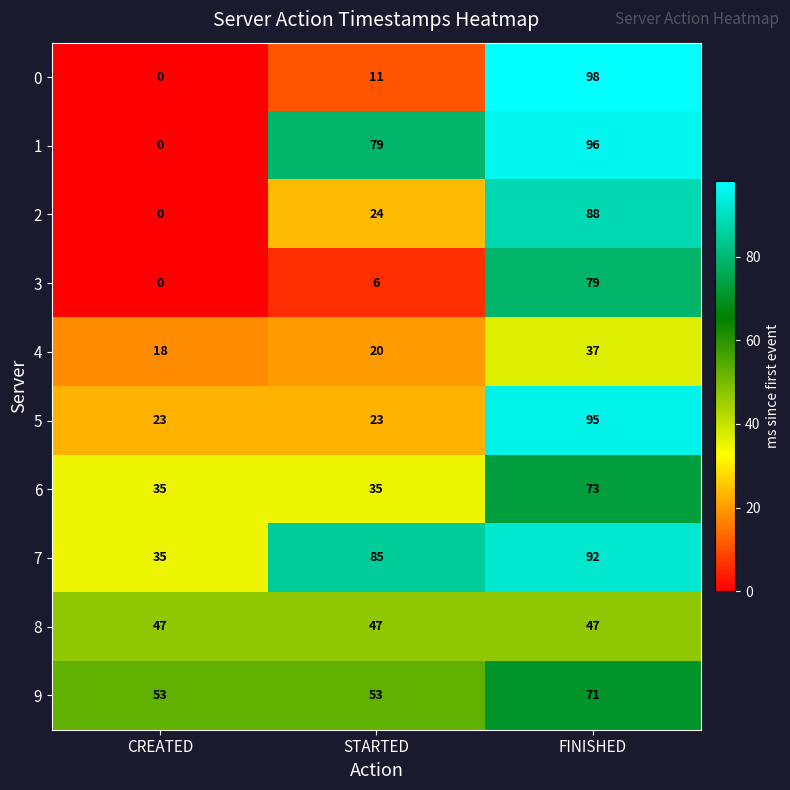

Read the 1 value at FINISHED, to the nearest 5.

95